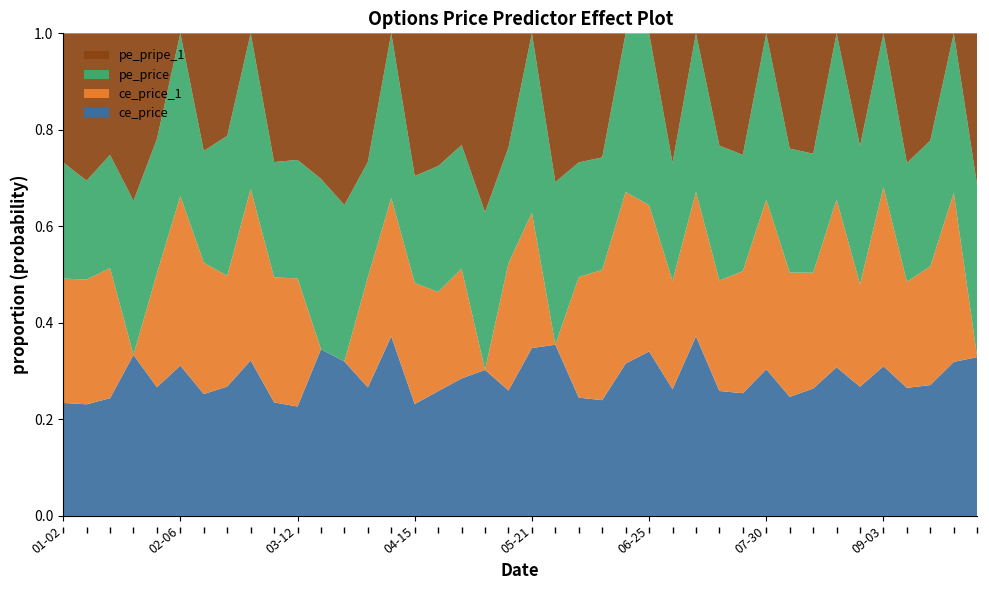

At 2024-04-15, list the series in order from smallest to largest.

pe_price, ce_price, ce_price_1, pe_pripe_1